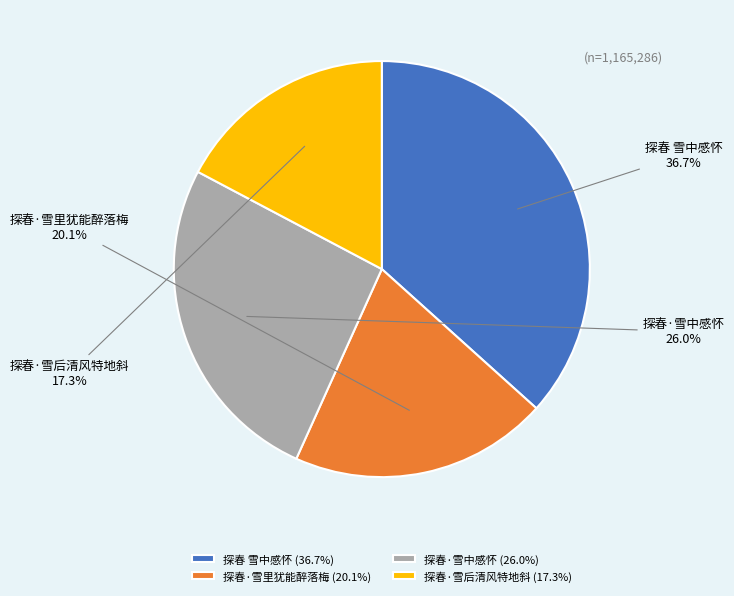

To the nearest percent, what is the difference between the largest and smallest slice percentages?

19%